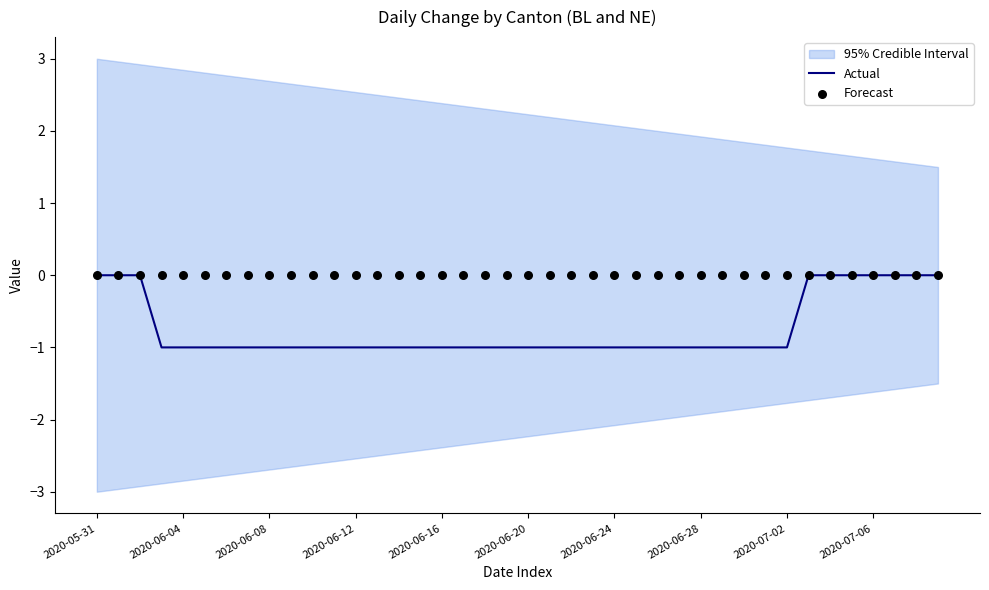

The Actual series shows 0 at 2020-06-04. True or false?

False